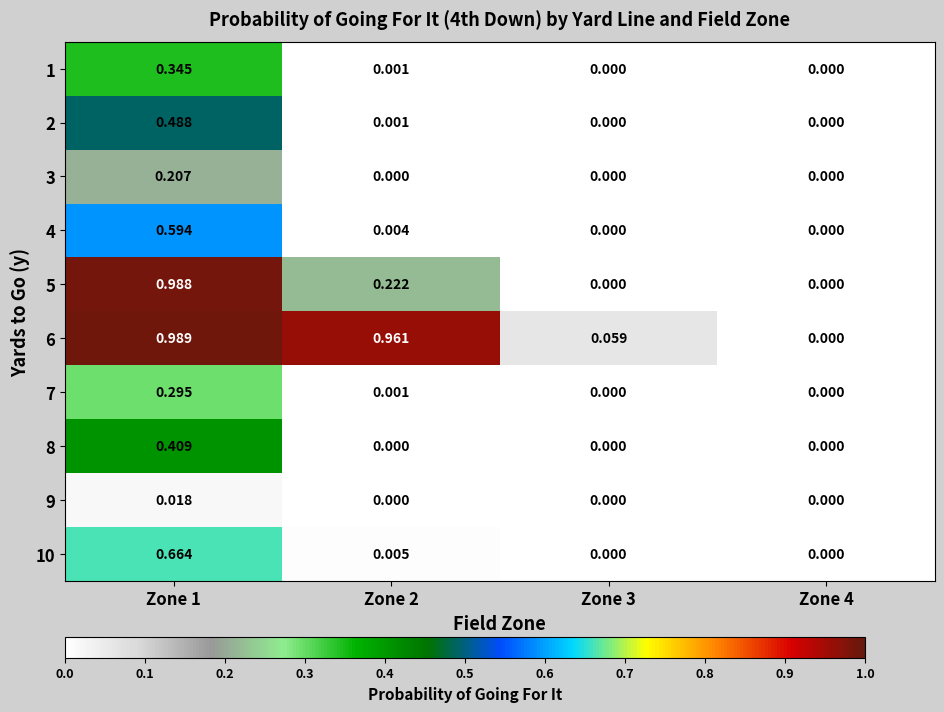

Is the value of 7 at Zone 2 greater than the value of 8 at Zone 2?

Yes